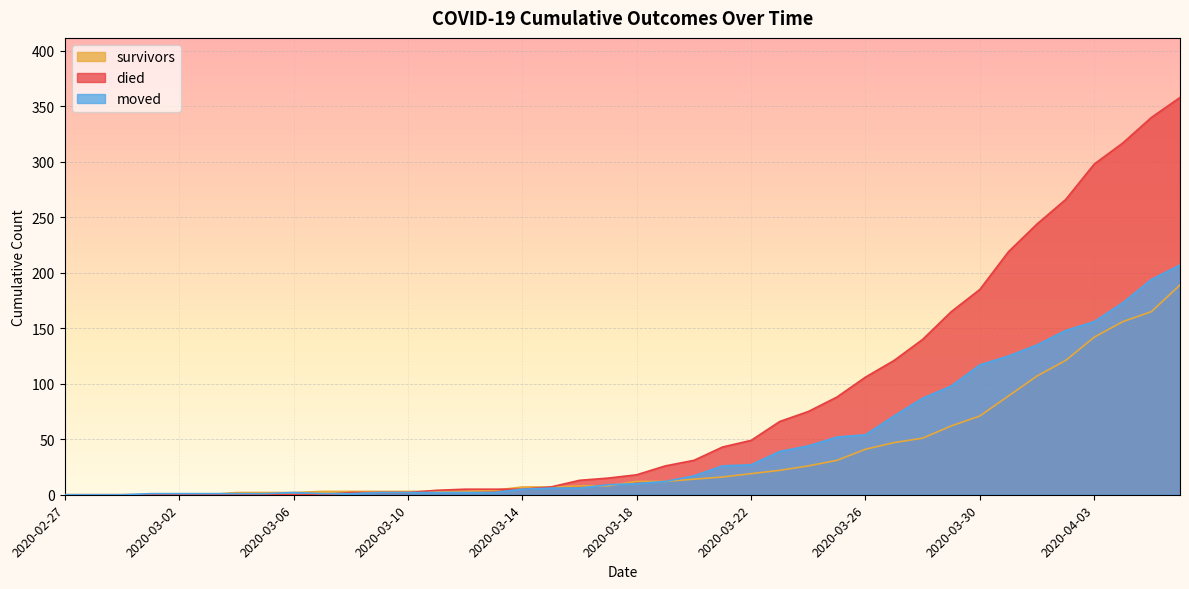

Where does the survivors series first go above 12?

2020-03-20